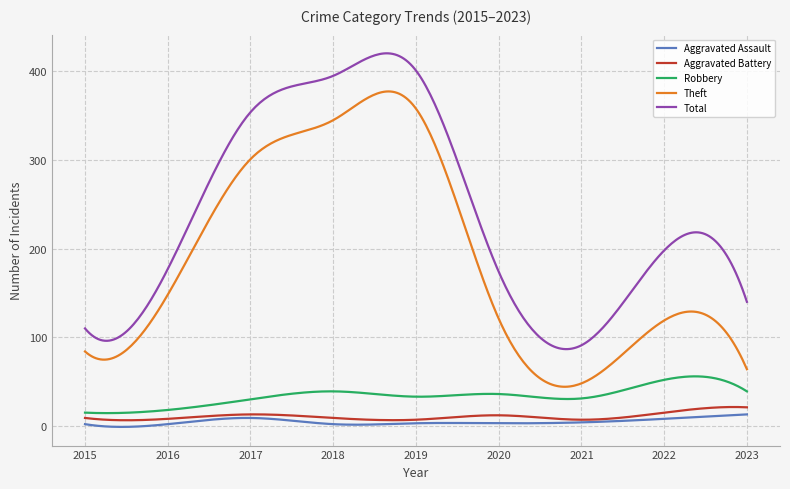

What is the maximum value for Aggravated Assault?

13.0